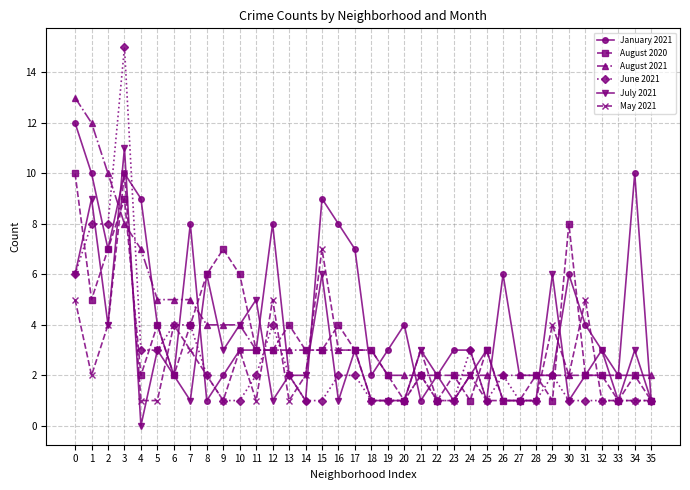

How many categories are shown in the chart?

36